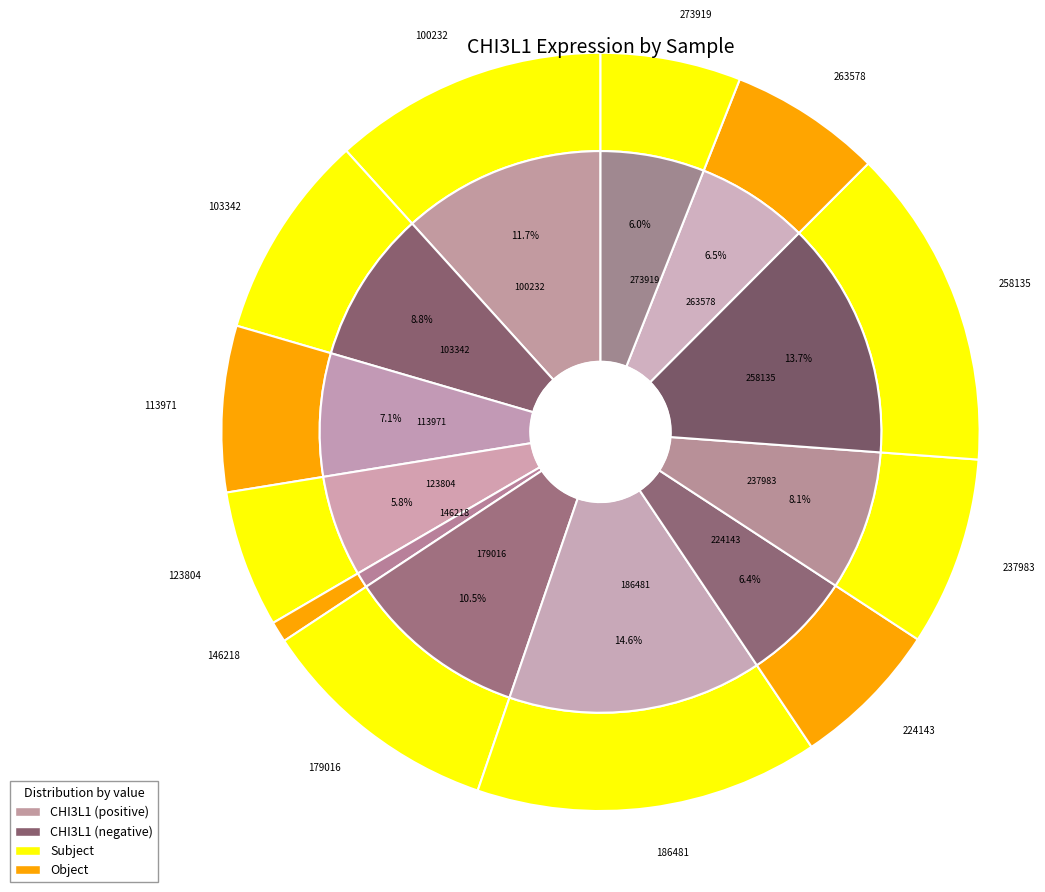

Which has a higher value, 146218 or 273919?

273919